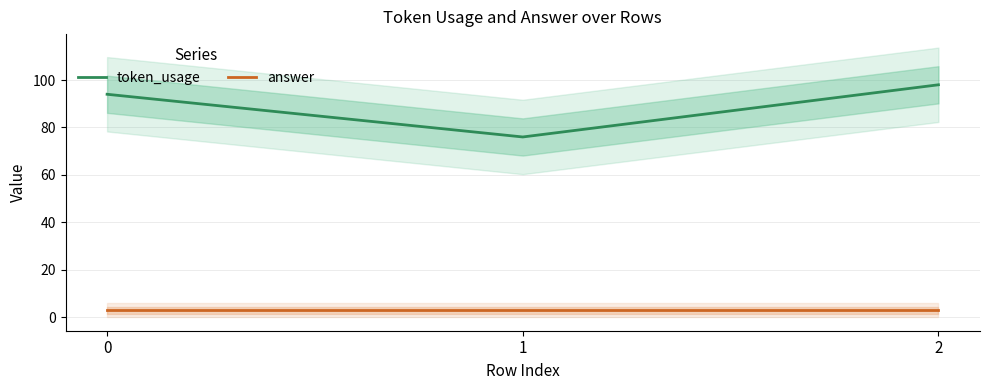

Does the chart display data point markers on the line(s)?

No